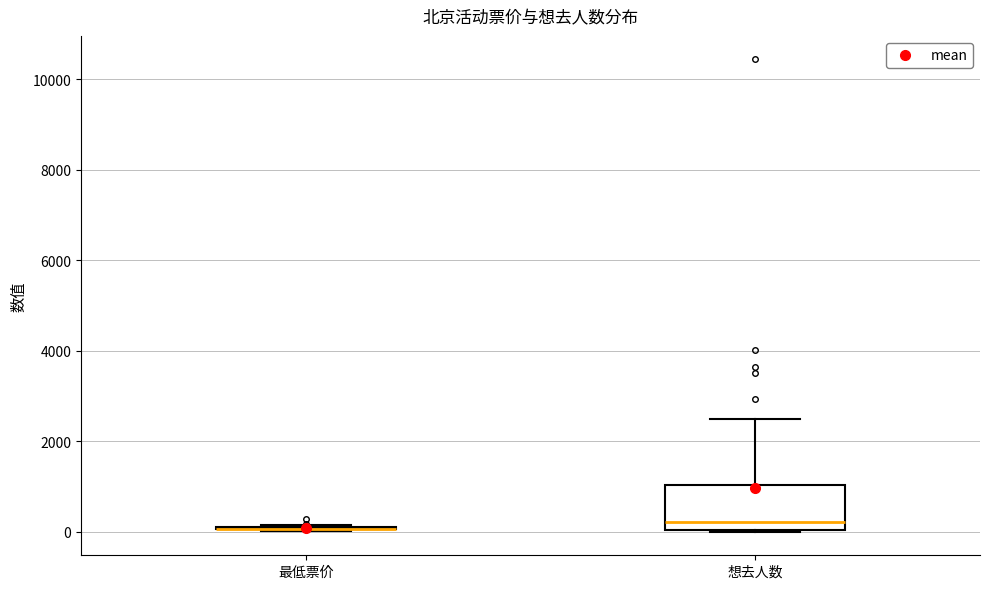

Which box is the tallest, from its lower edge to its upper edge?

想去人数